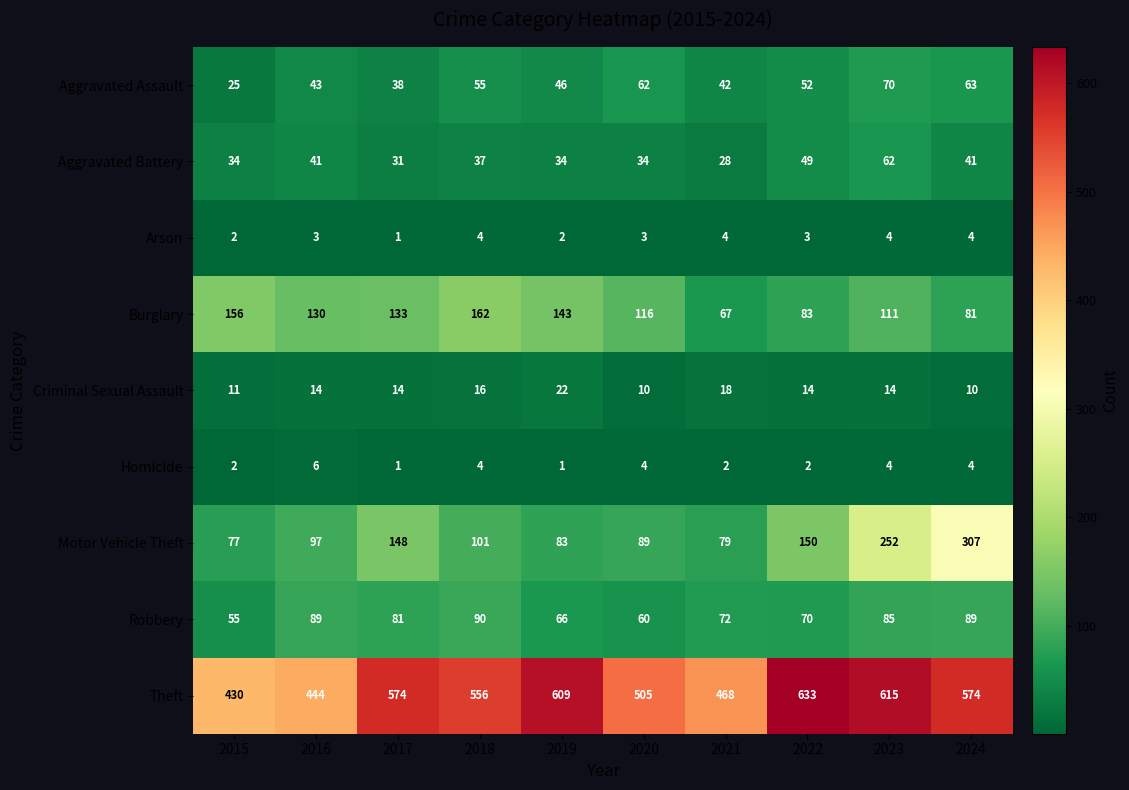

What is the approximate value of Theft at 2016, to the nearest 5?

445